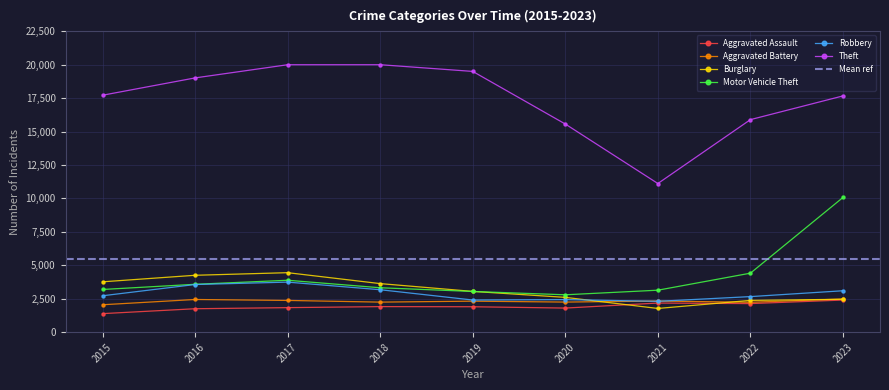

At how many categories does at least one series exceed 19578?

2